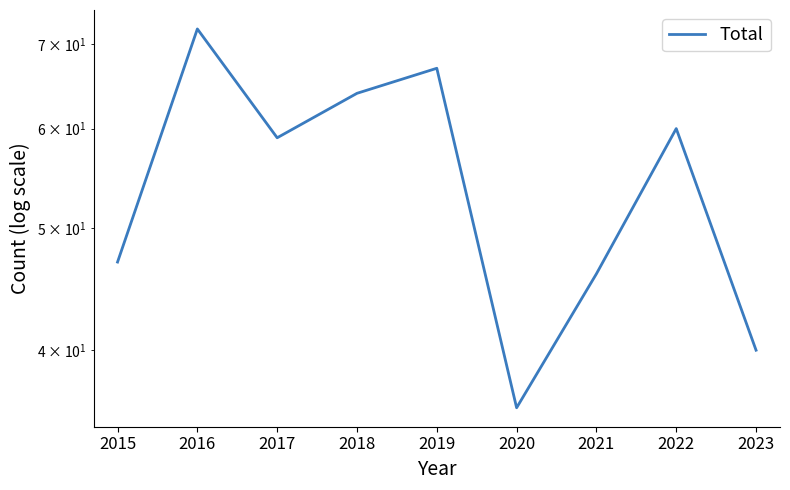

Reading left to right, what are all the values shown in this chart?

47	72	59	64	67	36	46	60	40